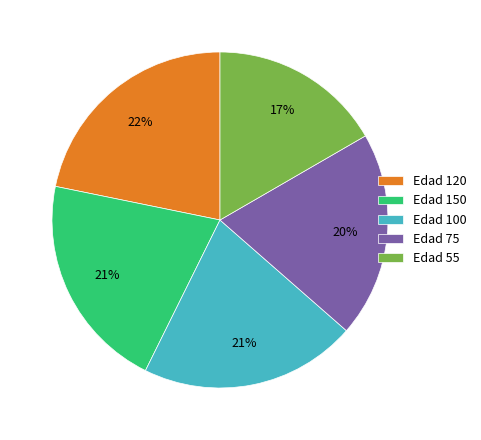

To the nearest percent, what portion does Edad 75 represent?

20%